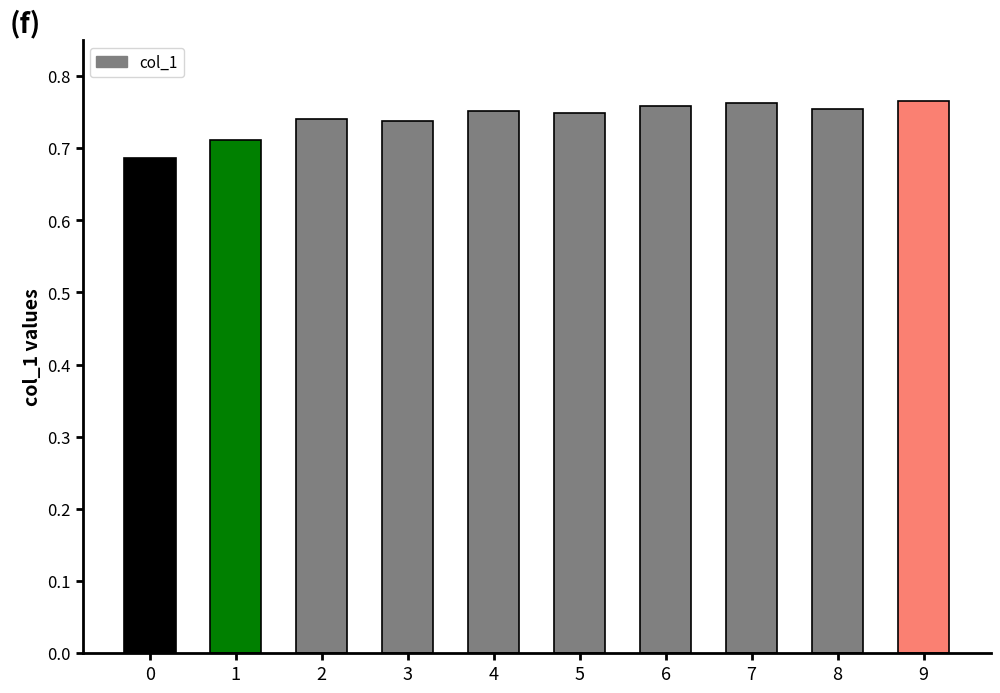

Which has a higher value, 0 or 8?

8